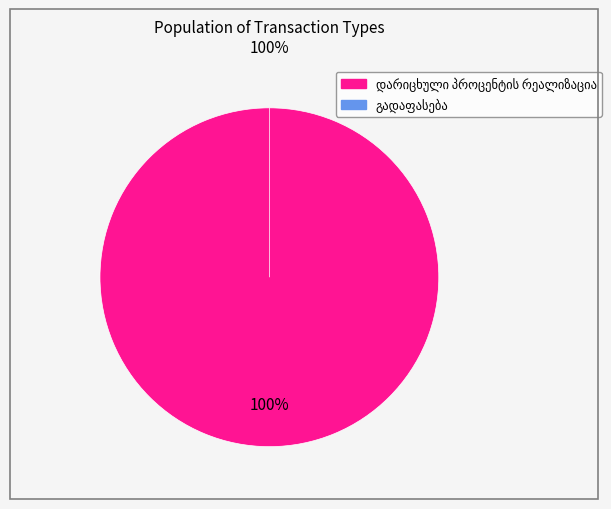

Which slice represents more than half of the pie?

დარიცხული პროცენტის რეალიზაცია